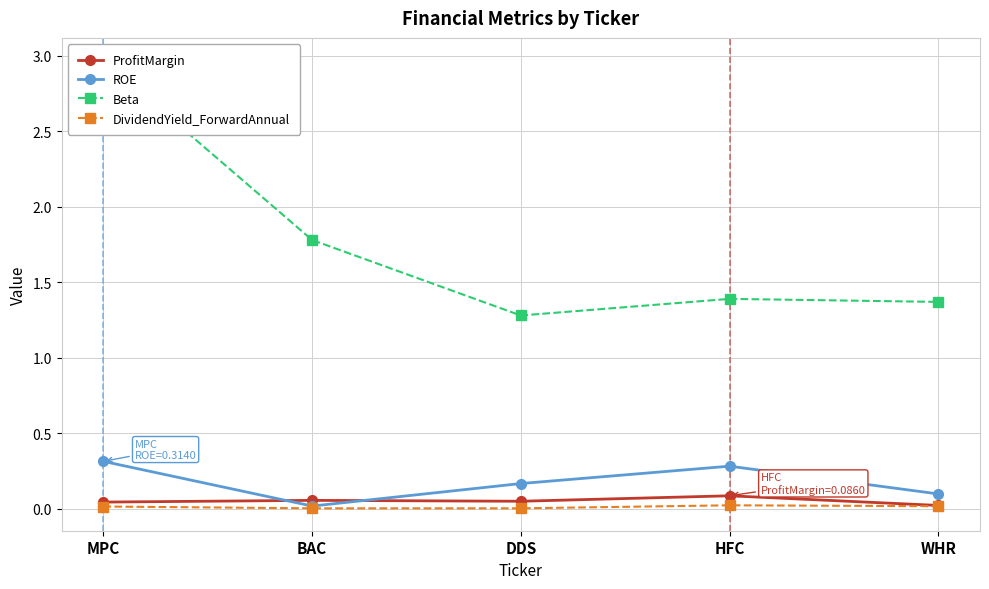

True or false: ProfitMargin has more than 1 points higher than both neighbors.

True